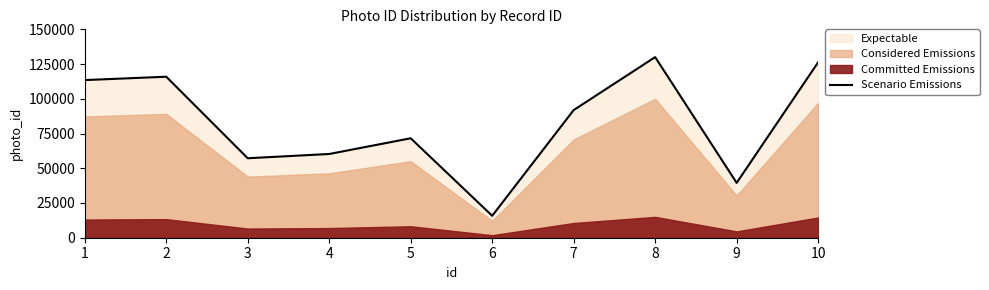

What is the sum of the values at 9 and 5?

111071.4